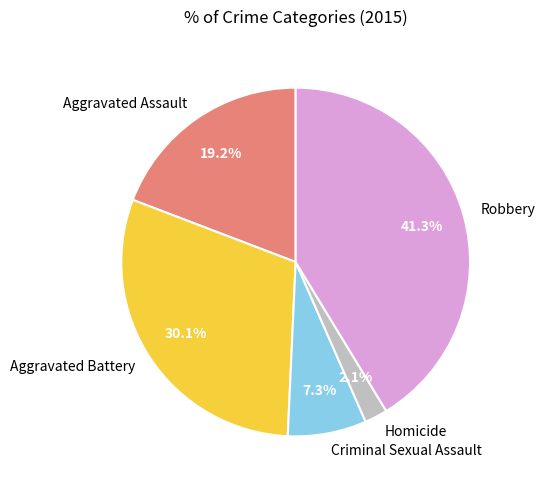

Does any single category account for the majority?

No